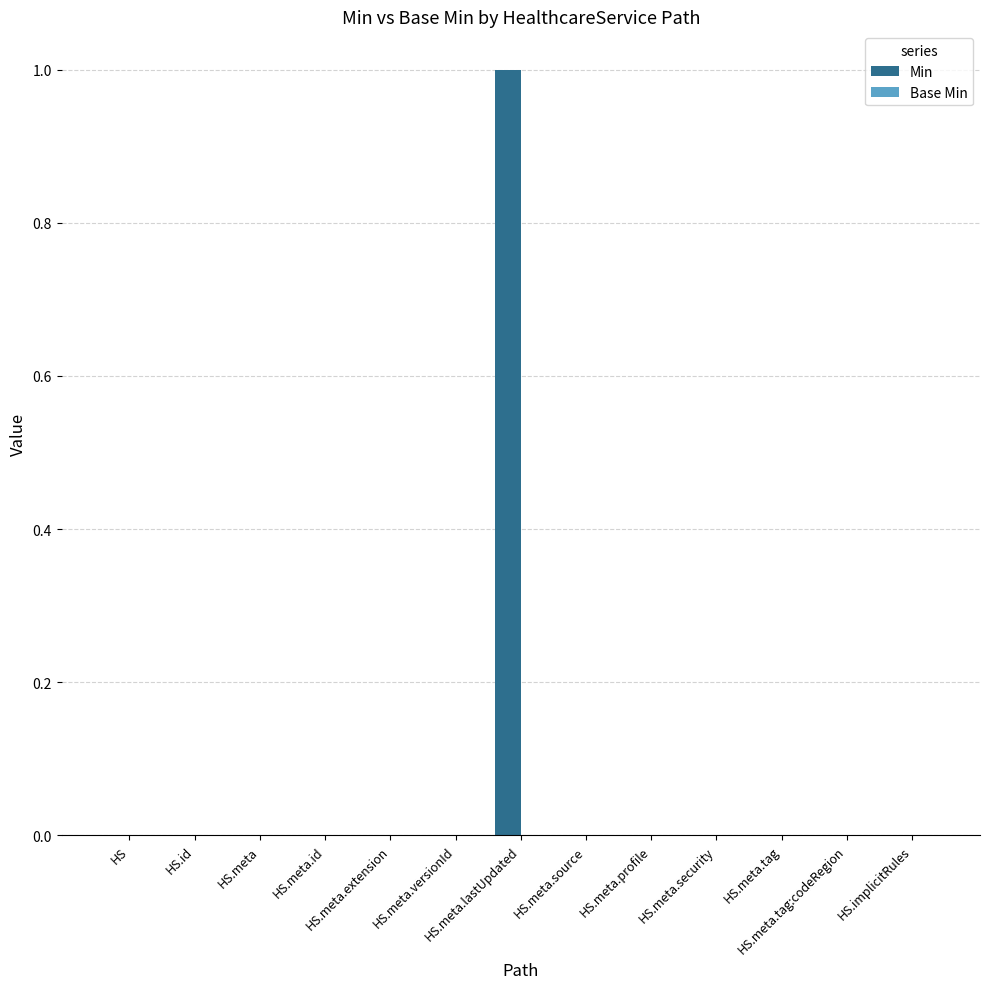

Count the number of categories in the chart.

13